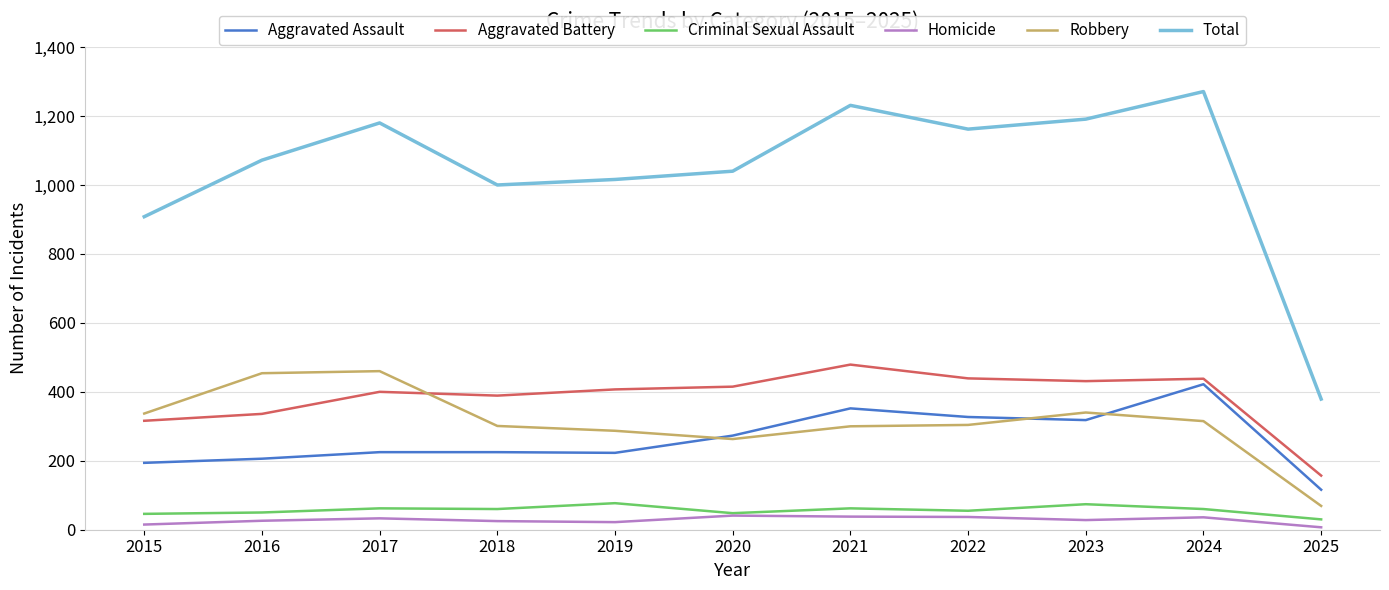

List the series in order of their peak value, lowest first.

Homicide, Criminal Sexual Assault, Aggravated Assault, Robbery, Aggravated Battery, Total